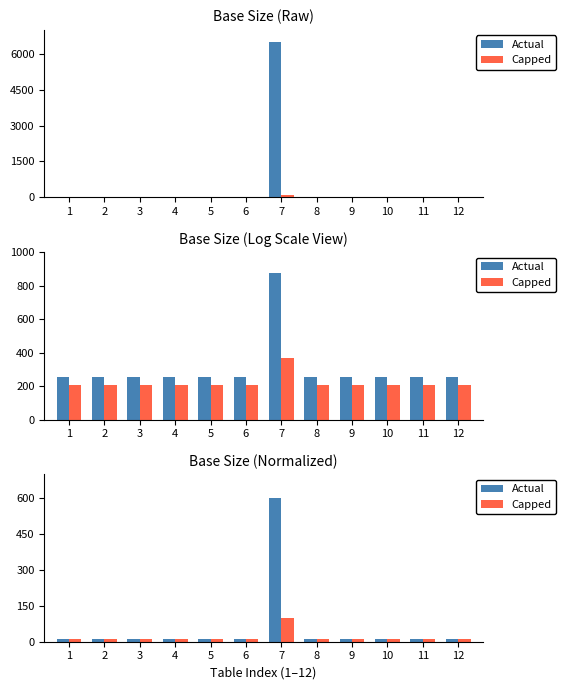

What is the total value across all series at 2?

24